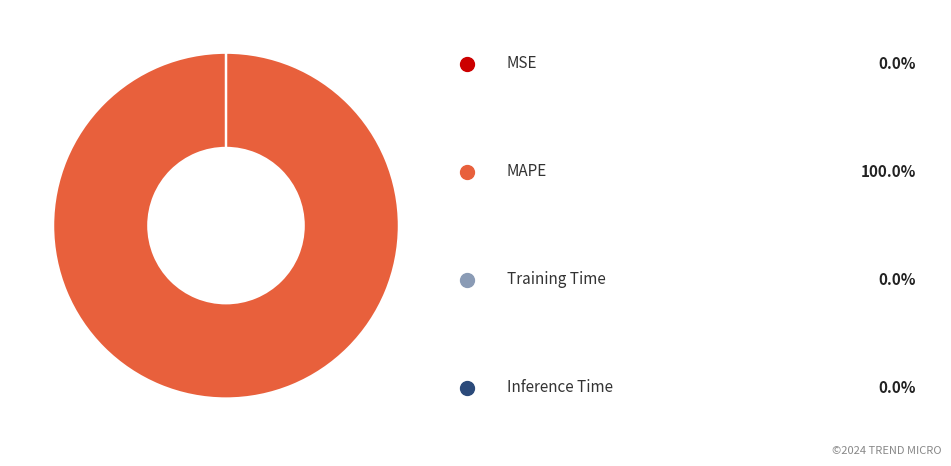

Is there any slice that represents more than half of the pie?

Yes